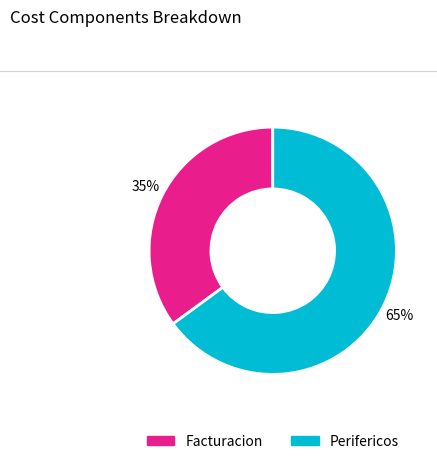

To the nearest percent, what percentage of the pie is Facturacion?

35%